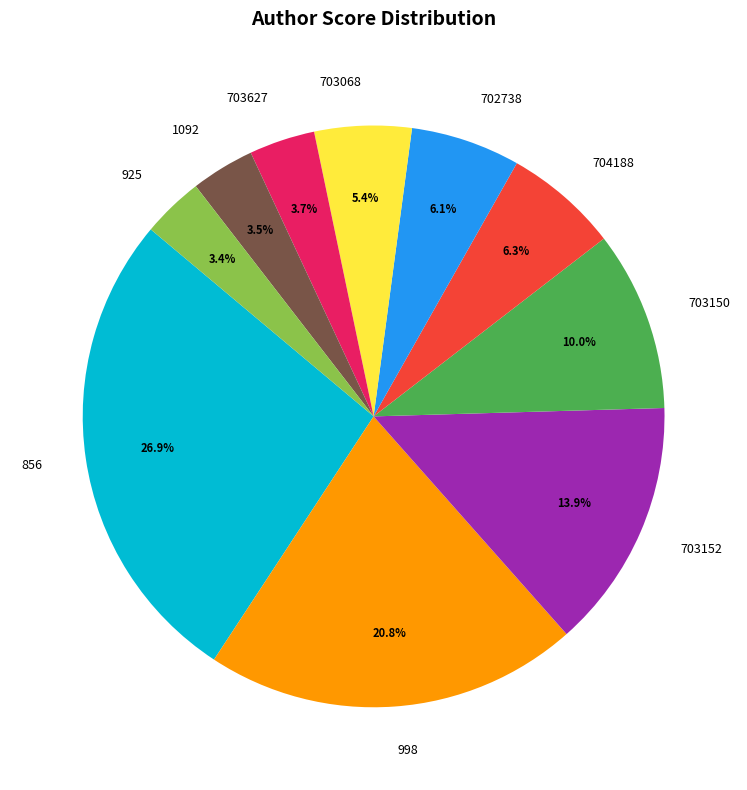

Is there any slice that represents more than half of the pie?

No